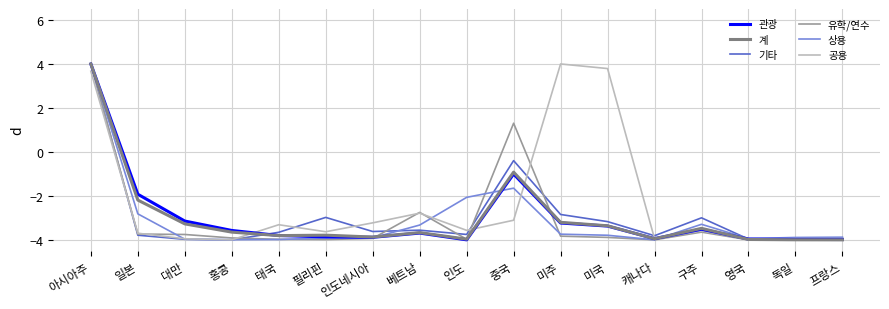

What is the maximum value shown in the chart?

4.0